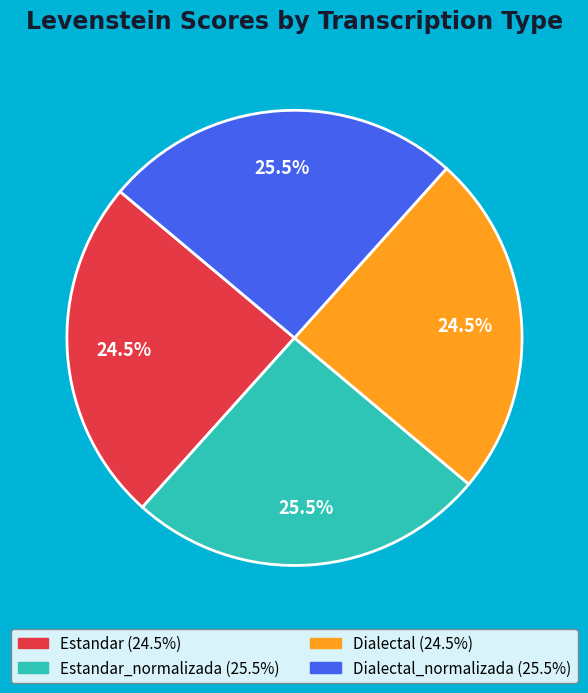

Does any single category account for the majority?

No